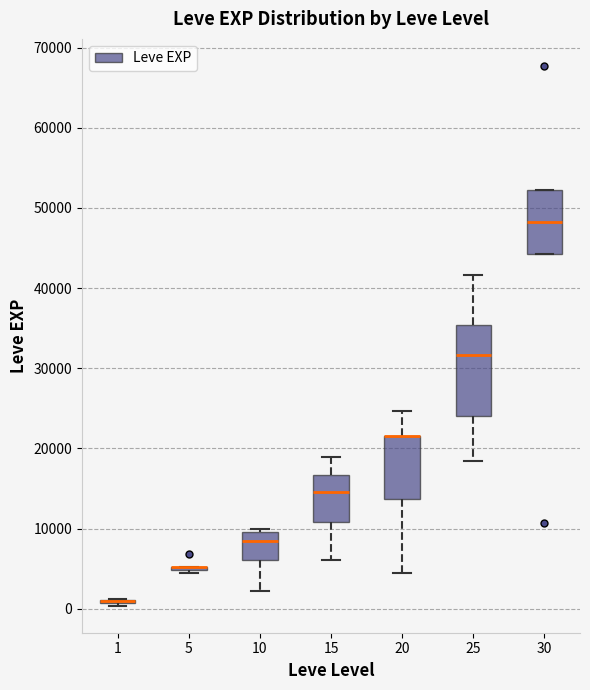

Where does the median line of the box at x = 30 sit on the y-axis? The values are not printed on the chart, so give them approximately, as read against the axis.

48000